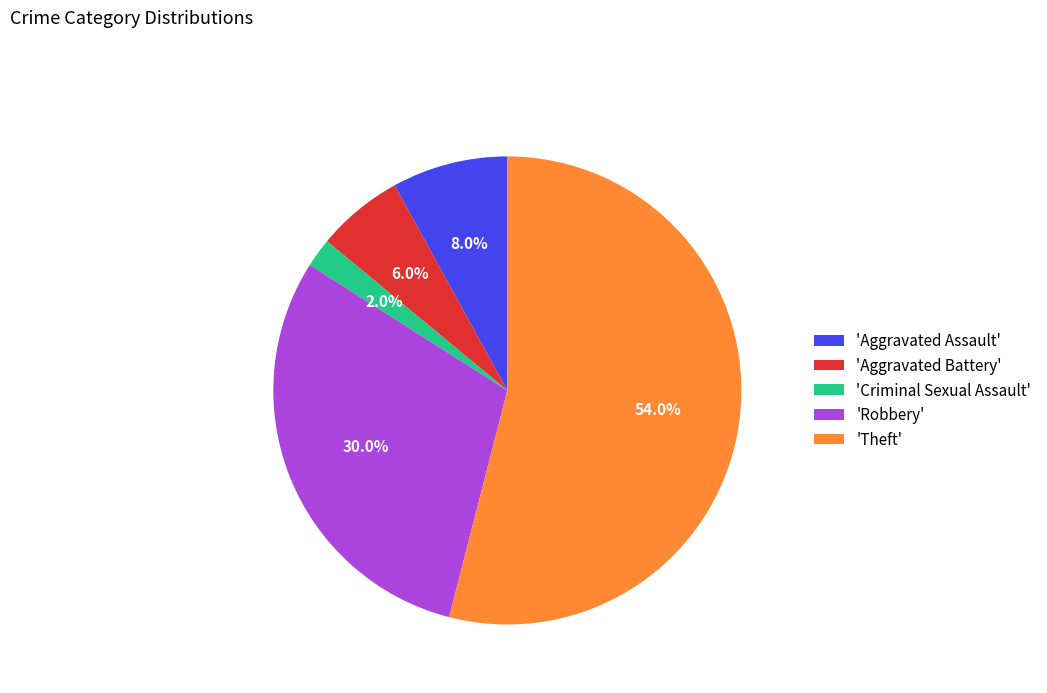

Is there a majority slice in this chart?

Yes